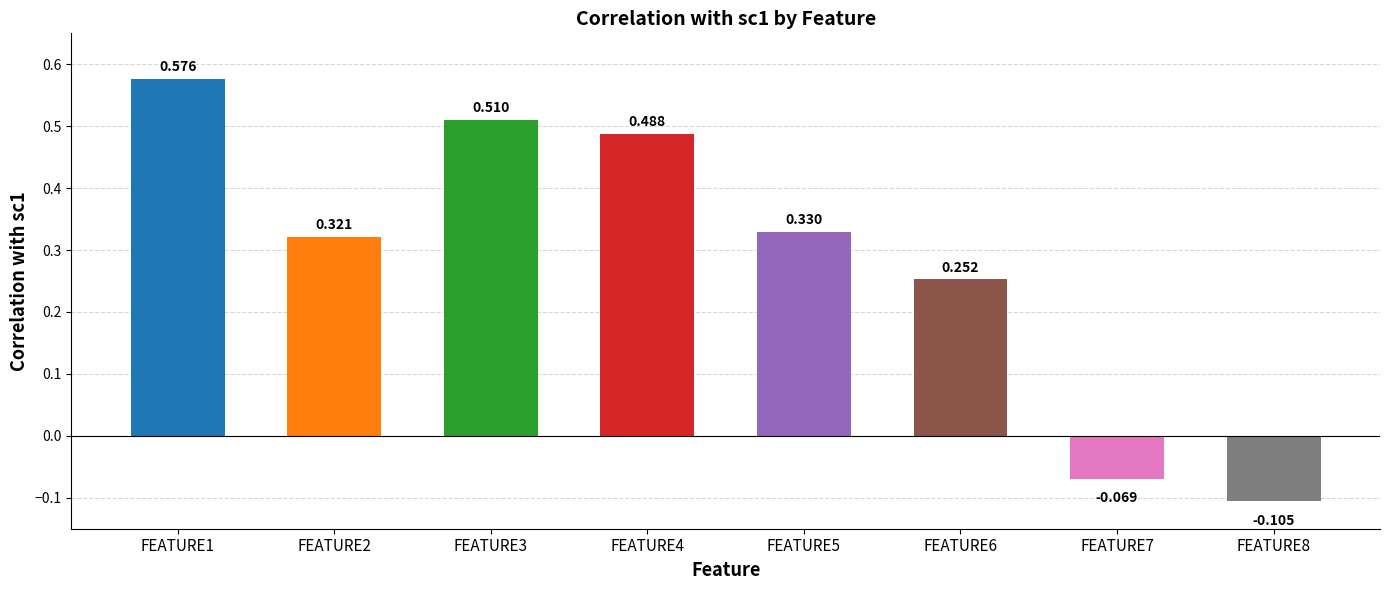

List the labels in order of value, largest first.

FEATURE1, FEATURE3, FEATURE4, FEATURE5, FEATURE2, FEATURE6, FEATURE7, FEATURE8